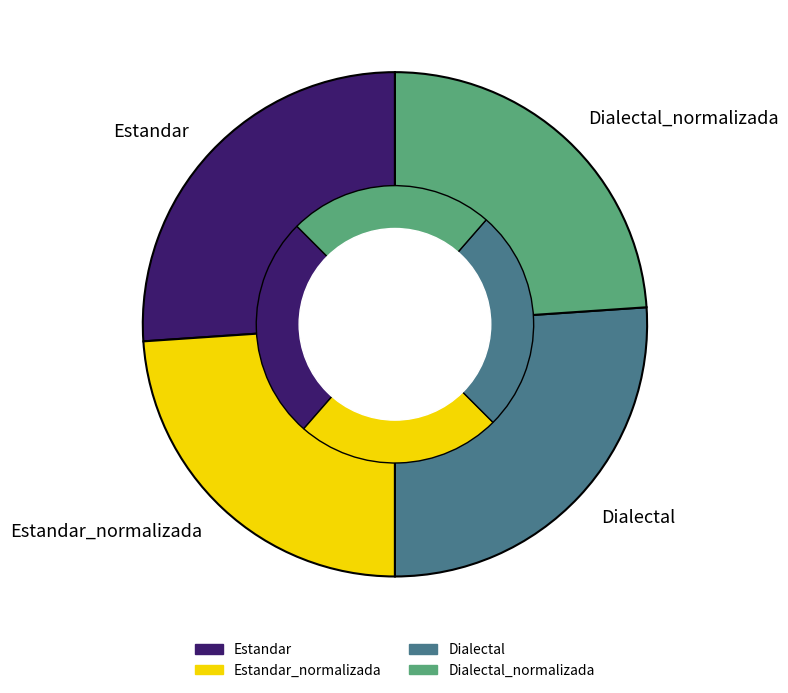

Is it true that Estandar is 34% of the pie?

False